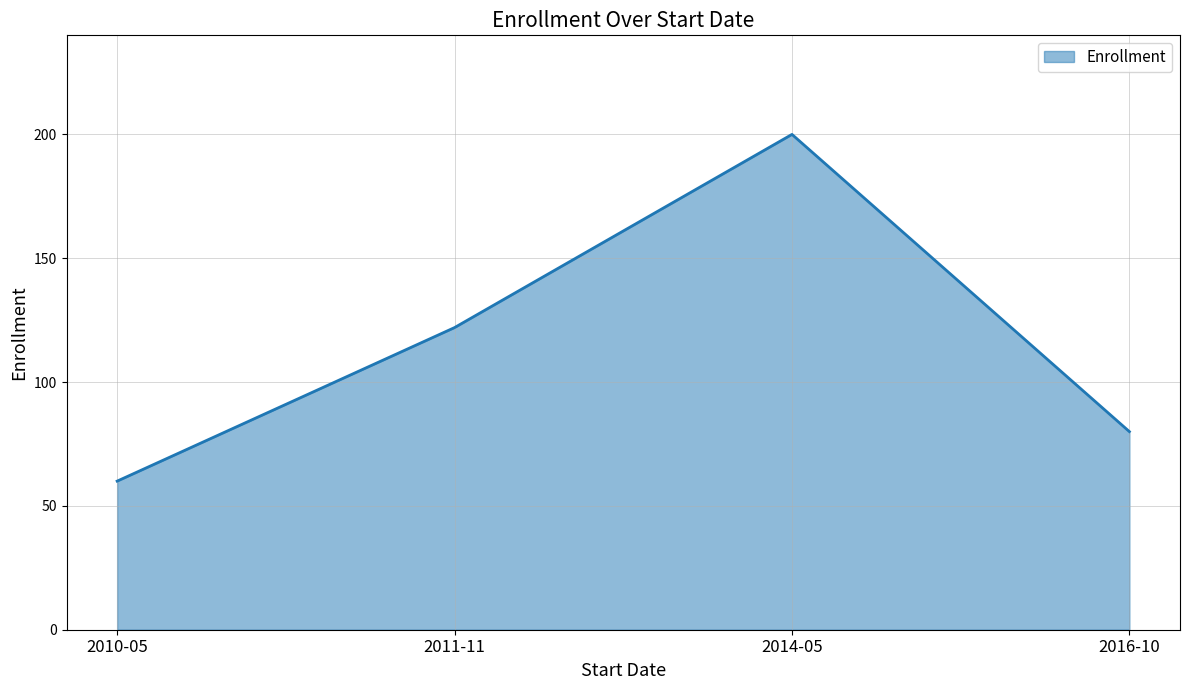

List the labels in order of value, smallest first.

2010-05, 2016-10, 2011-11, 2014-05